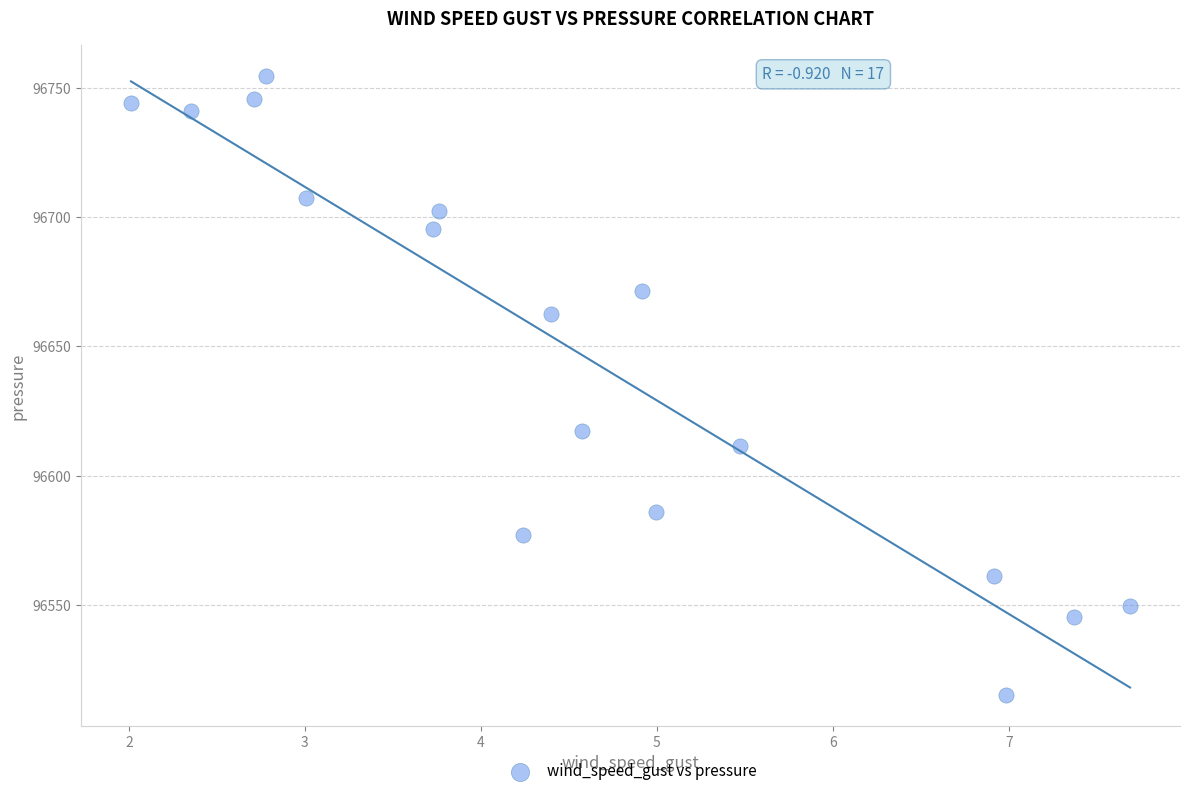

What Y value in the scatter plot is closest to 96634?

96617.4